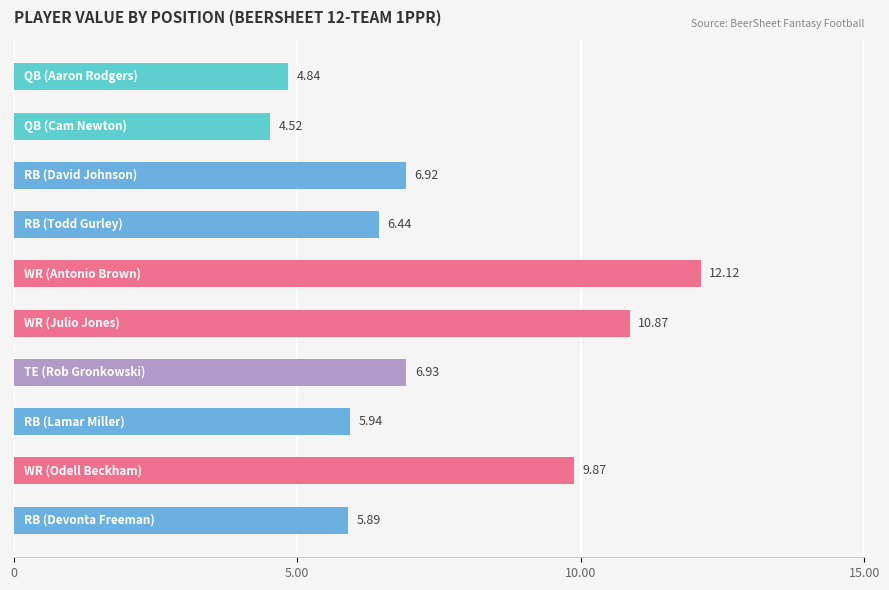

What is the smallest value displayed?

4.5